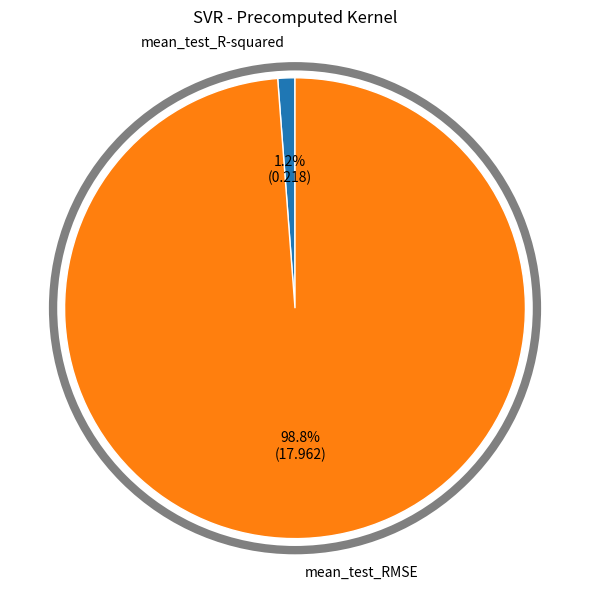

Is there a majority slice in this chart?

Yes